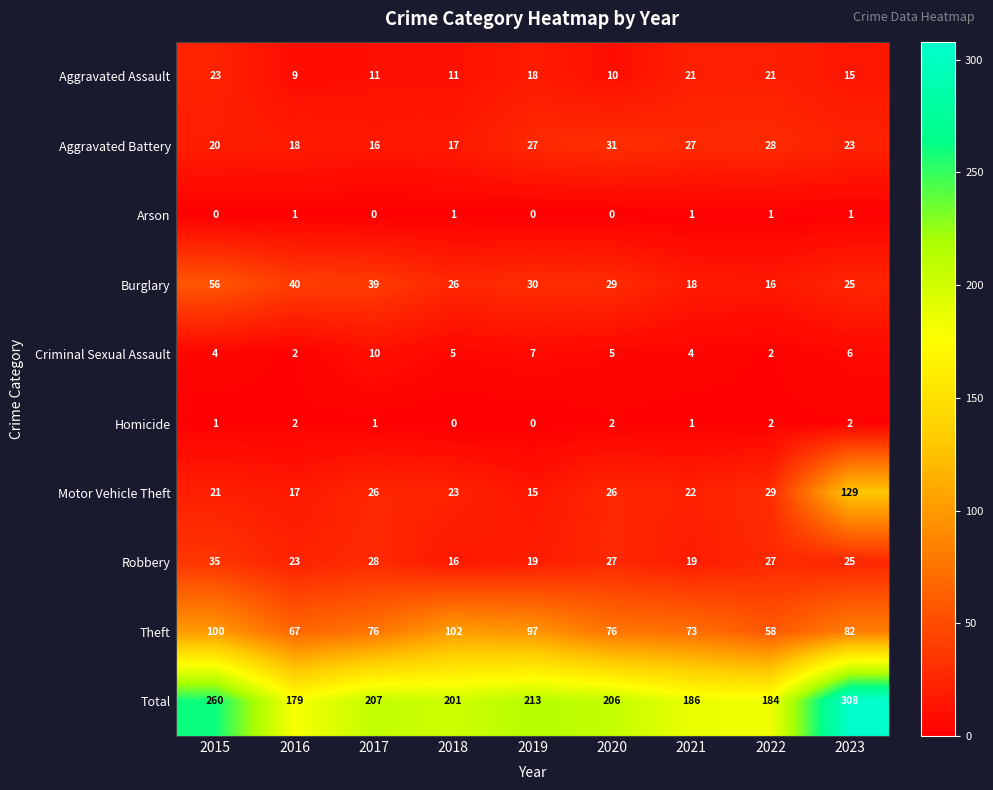

What is the sum of all Motor Vehicle Theft values?

308